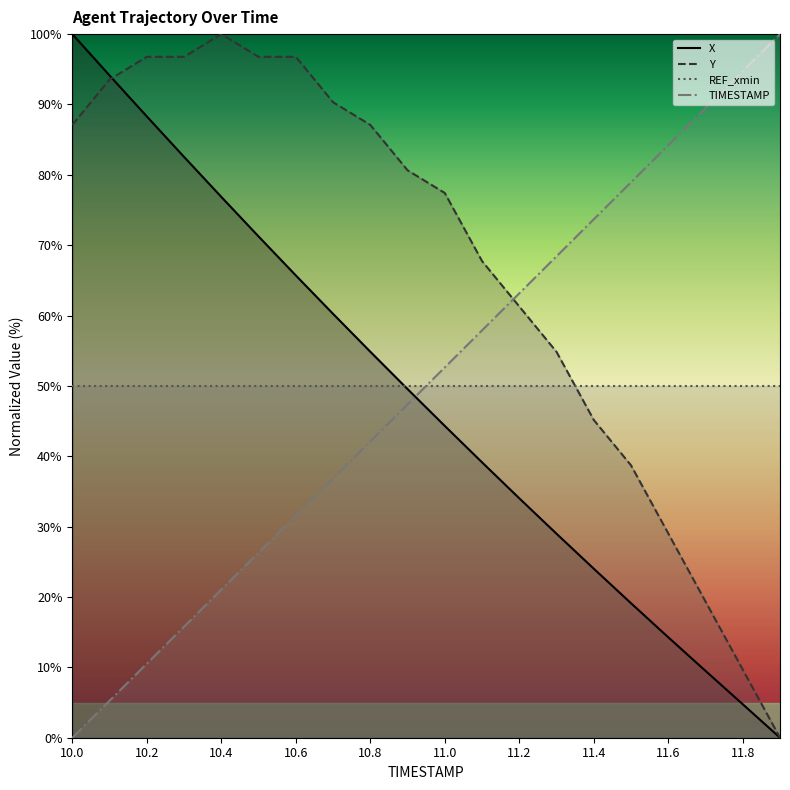

What is the sum of all TIMESTAMP values?

1000.0